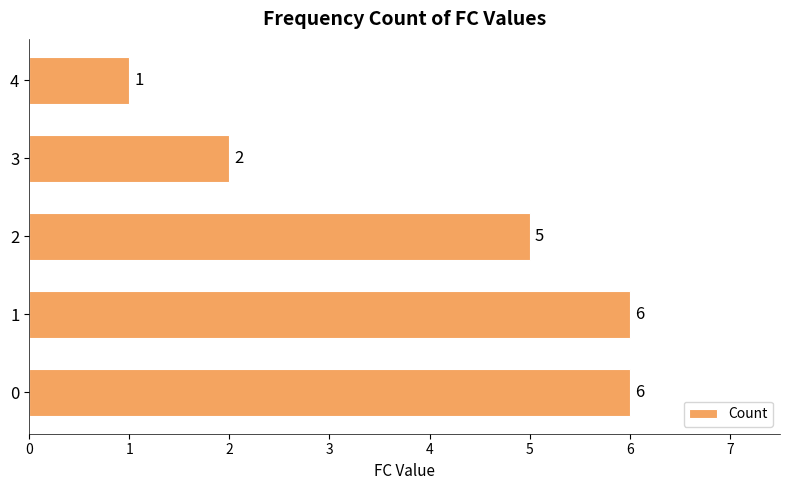

Approximately how many times larger is the value at 0 compared to 1?

1.0